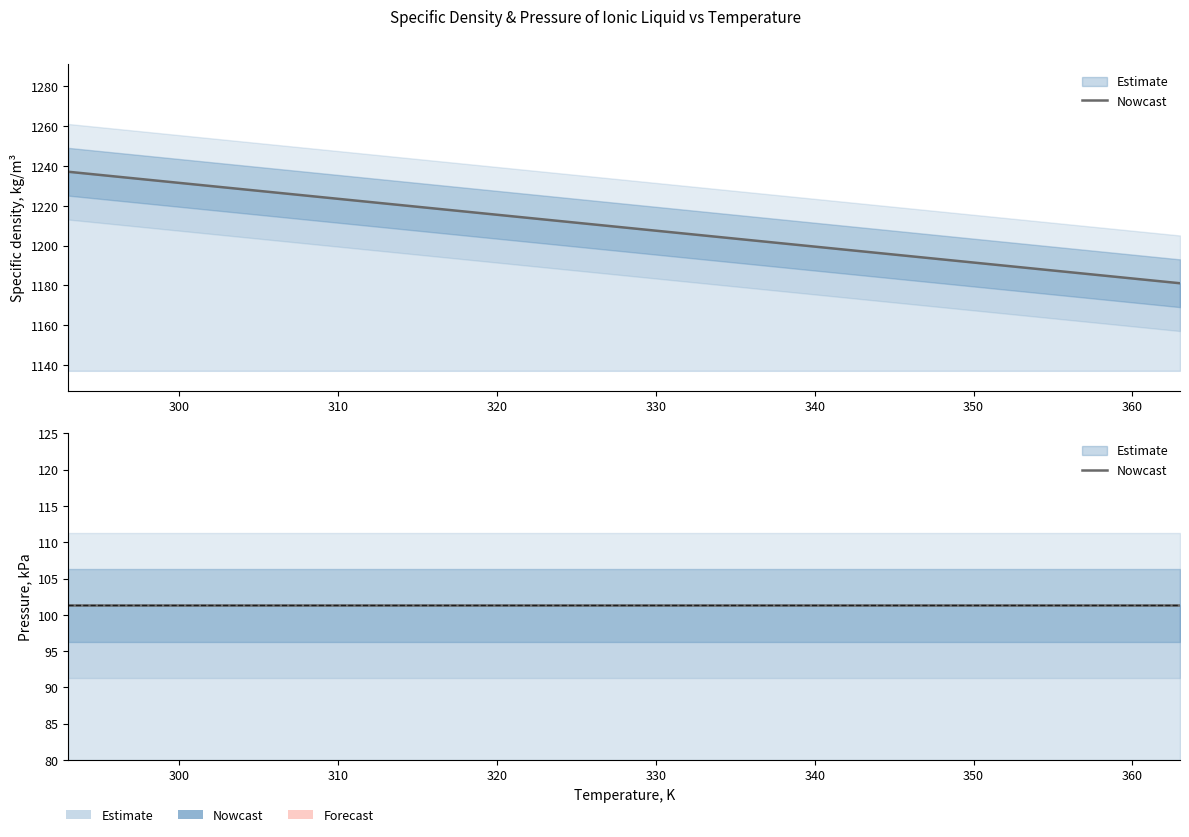

Does the chart have visible grid lines?

No